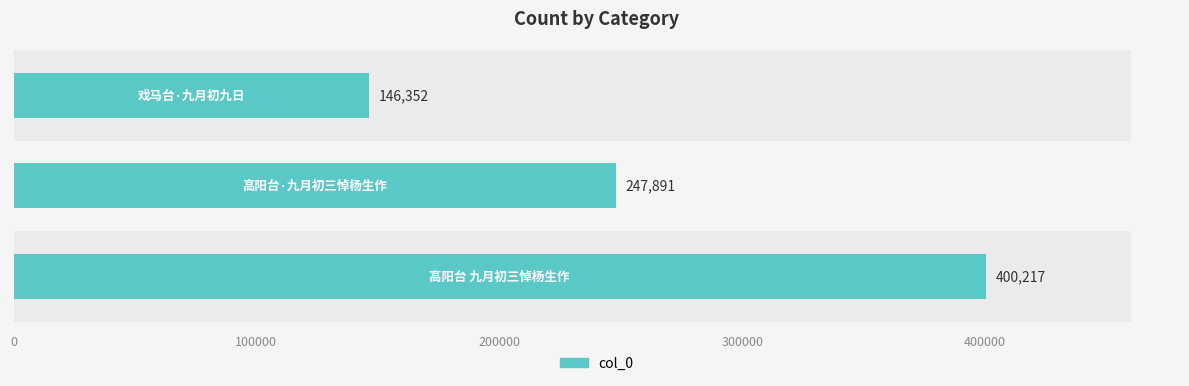

Does the chart contain stacked bars?

No